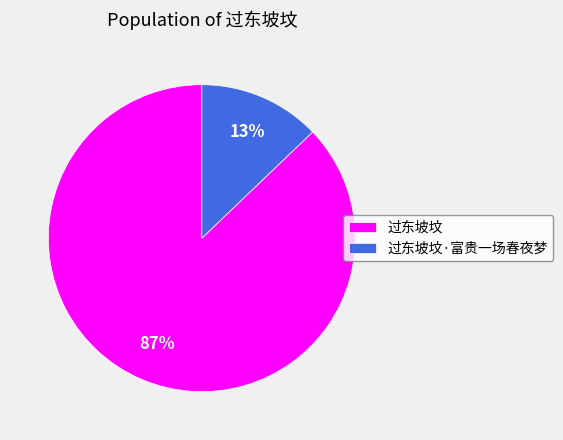

Is it true that 过东坡坟·富贵一场春夜梦 is 1% of the pie?

False